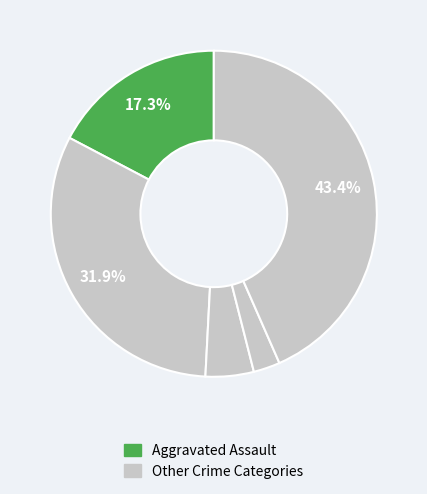

Count the number of slices in the pie.

5